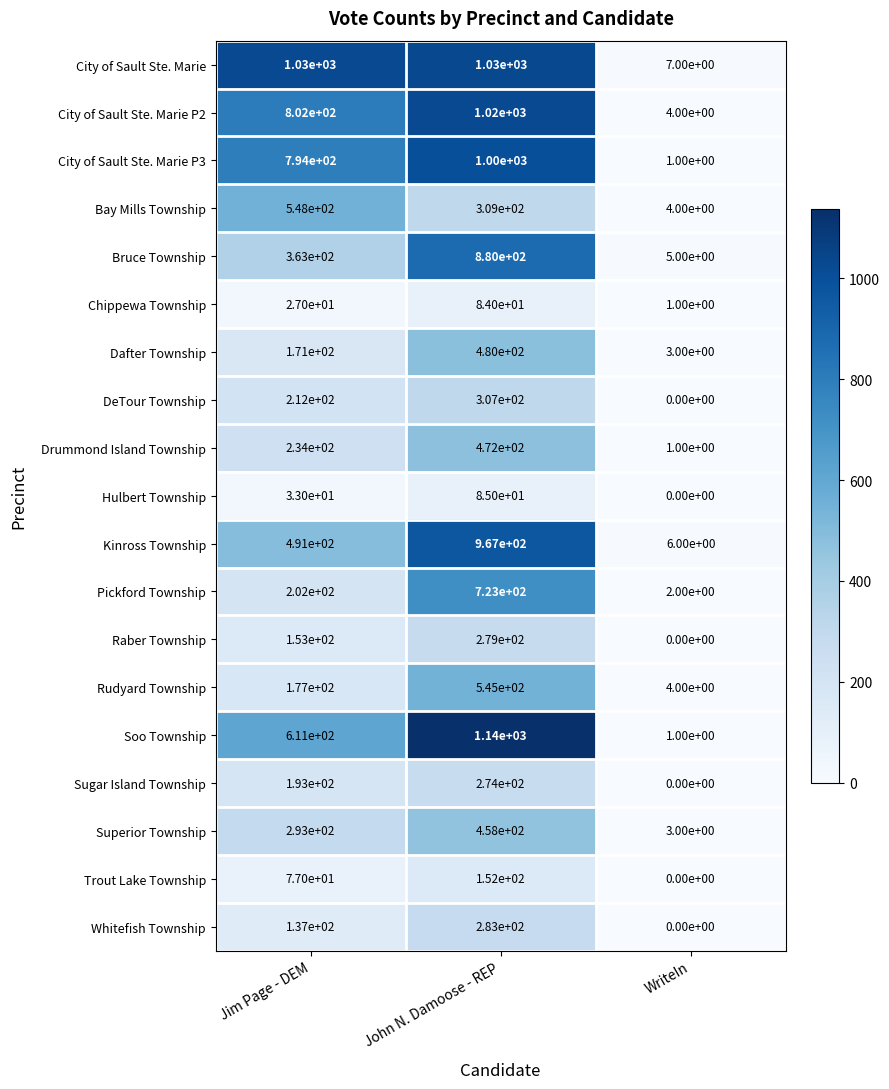

What is the average value of the Pickford Township series?

309